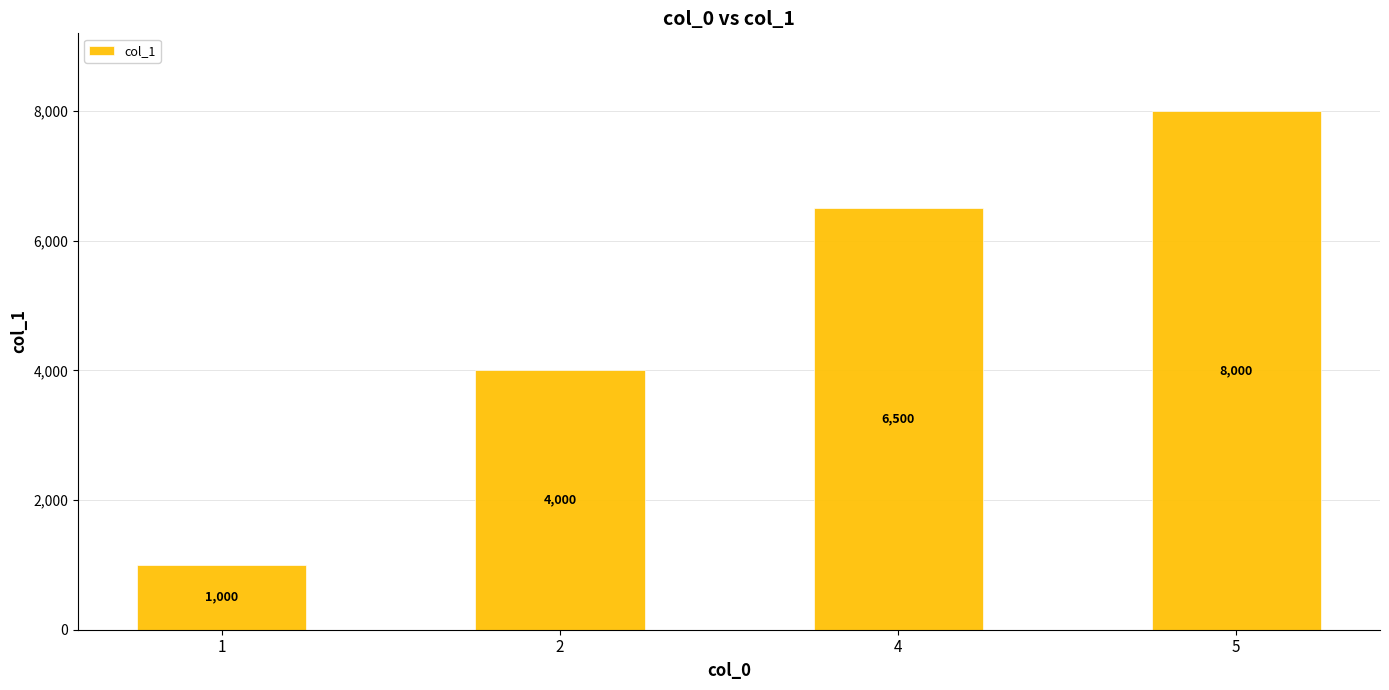

Reading left to right, list all the values displayed in this chart.

1000	4000	6500	8000